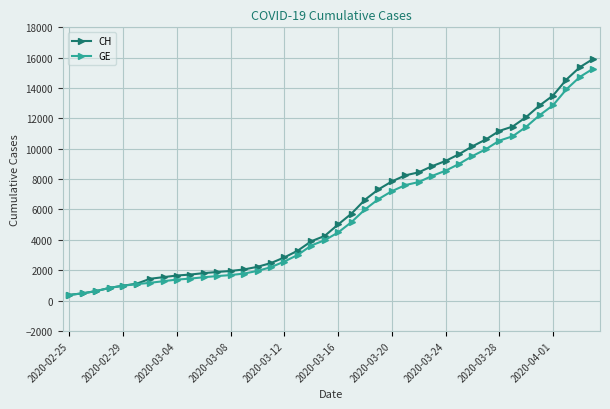

Which series has the widest spread of values?

CH